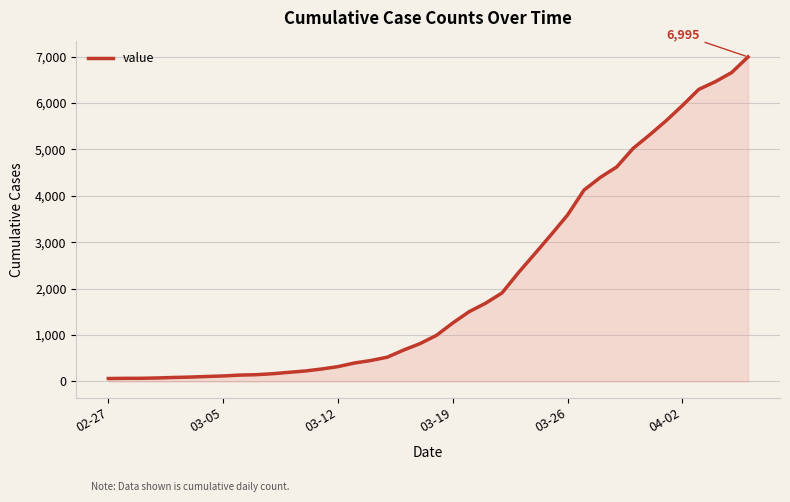

What is the greatest value displayed?

6995